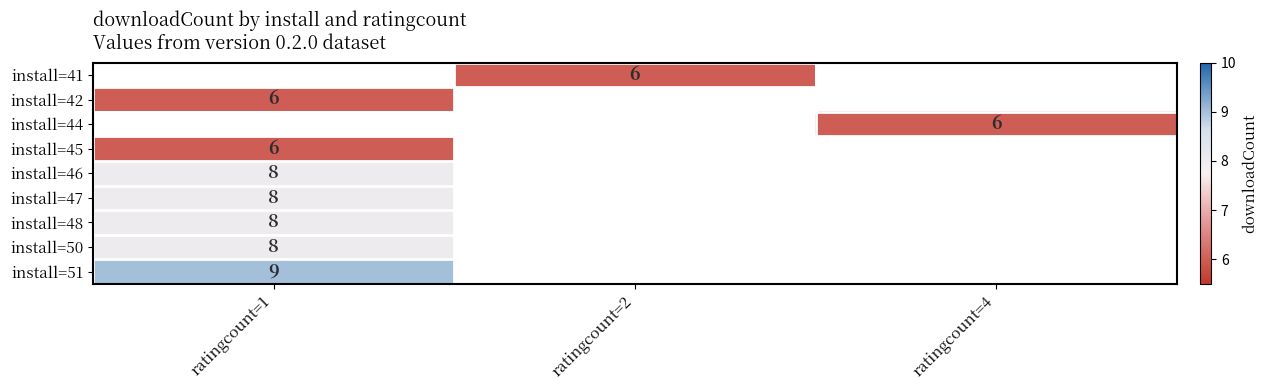

Between ratingcount=2 and ratingcount=1, which is larger?

ratingcount=1